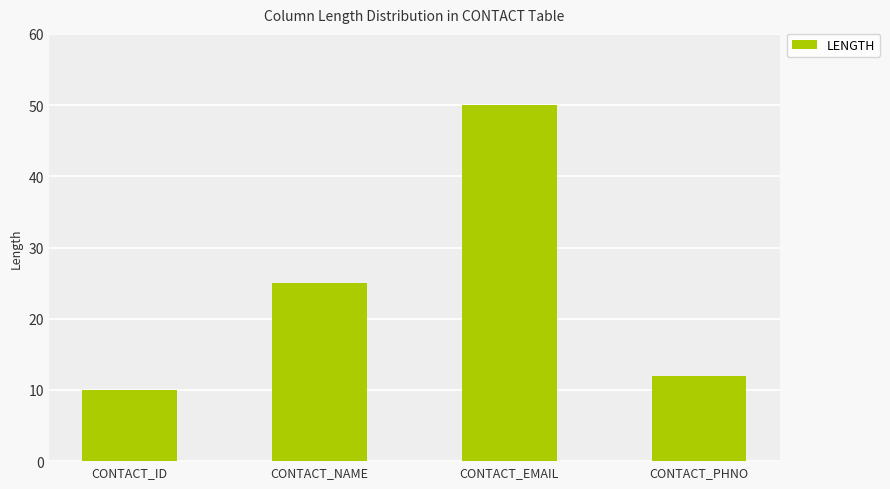

Is it true that the value at CONTACT_EMAIL is 84?

False